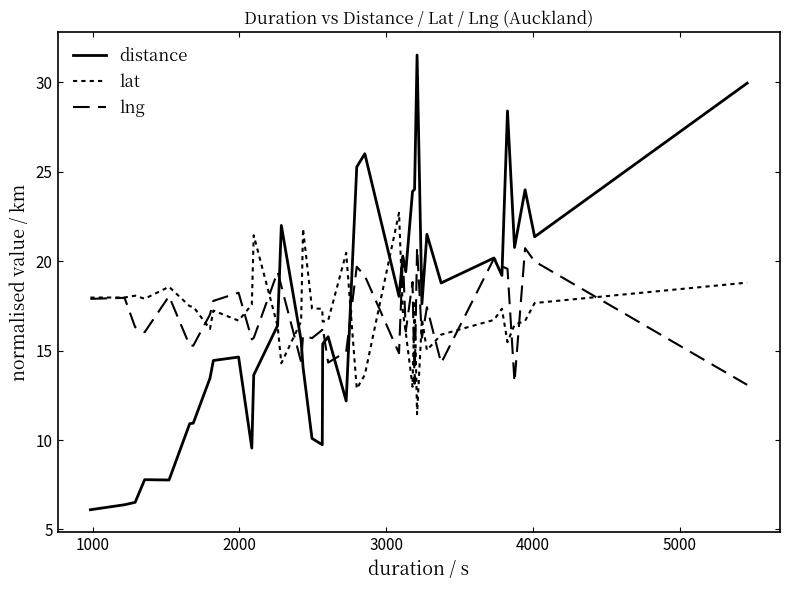

How many times do lng and lat cross each other?

16